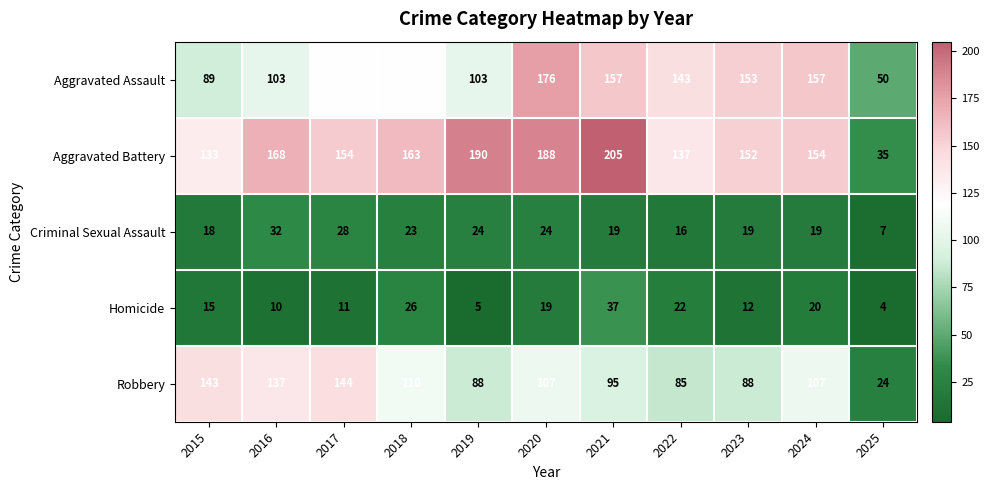

True or false: Robbery has a value of 88 at 2019.

True